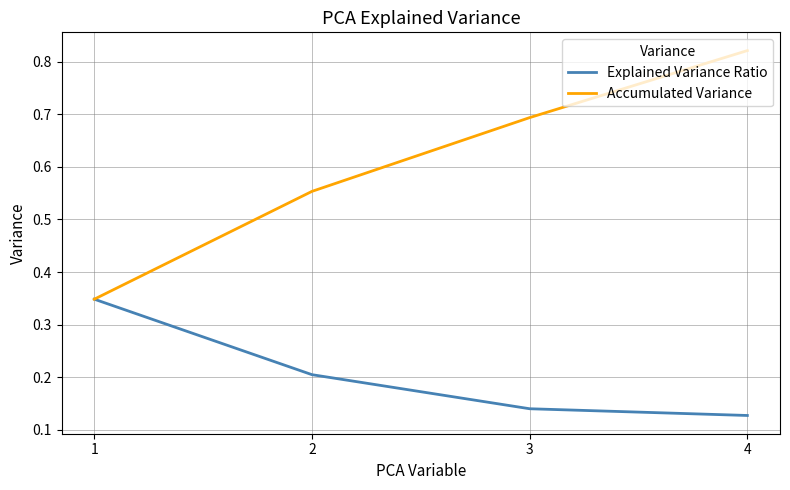

How many Accumulated Variance values are between 0 and 1?

4